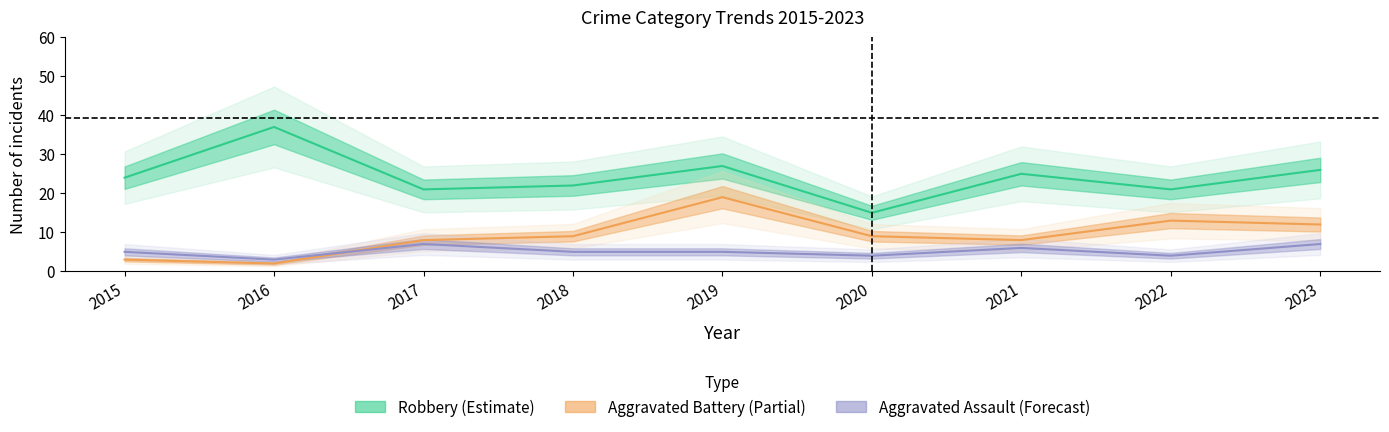

Between 2015 and 2022, which series saw the biggest shift?

Aggravated Battery